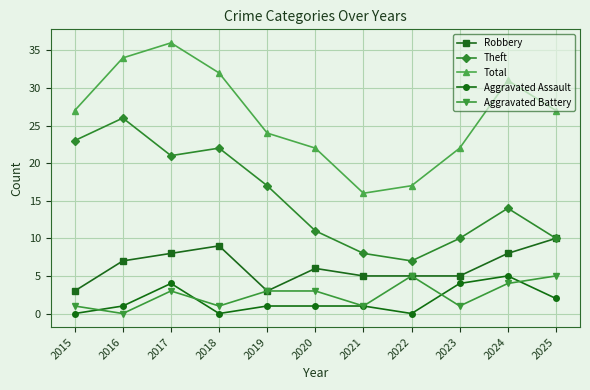

Which series has the largest total across all categories?

Total